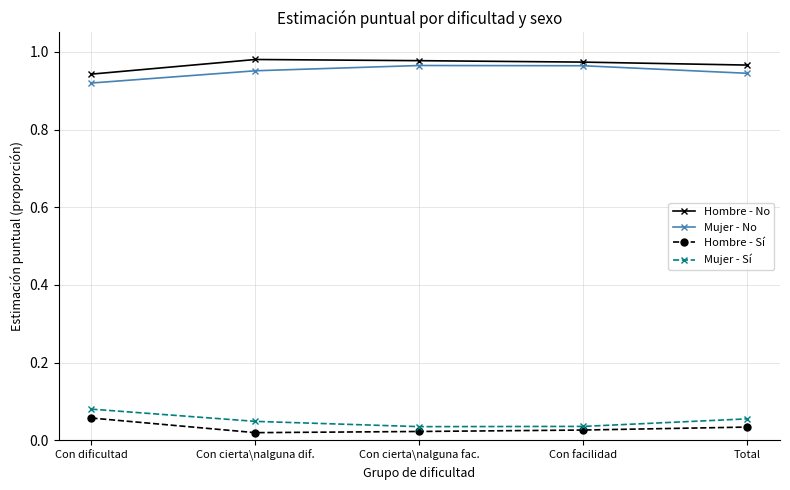

True or false: Hombre - No and Mujer - Sí intersect in this chart.

False